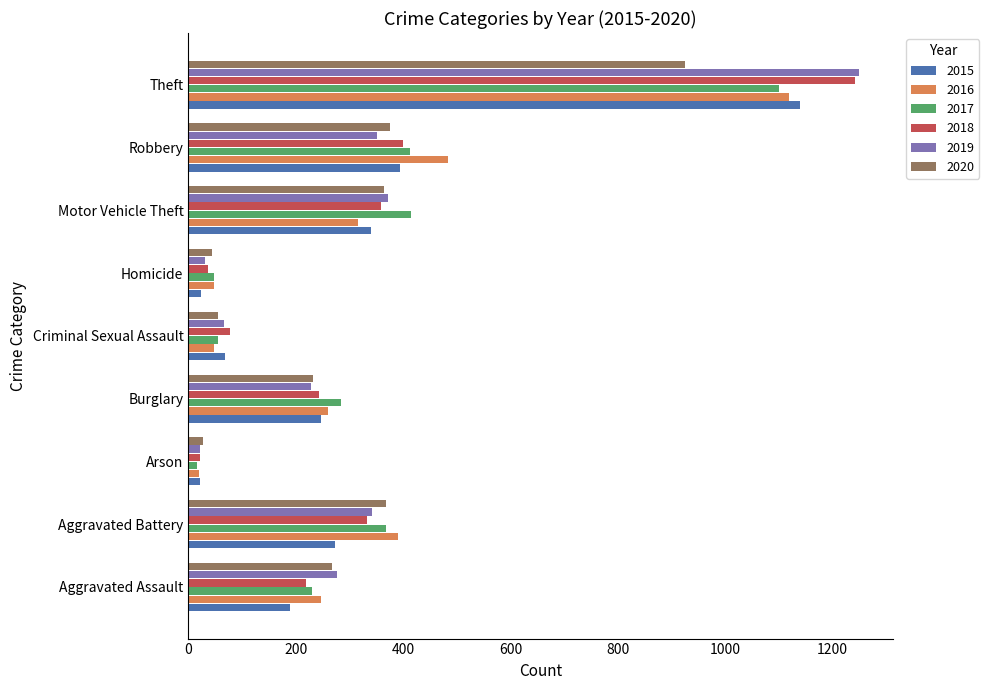

What is the maximum value for 2016?

1119